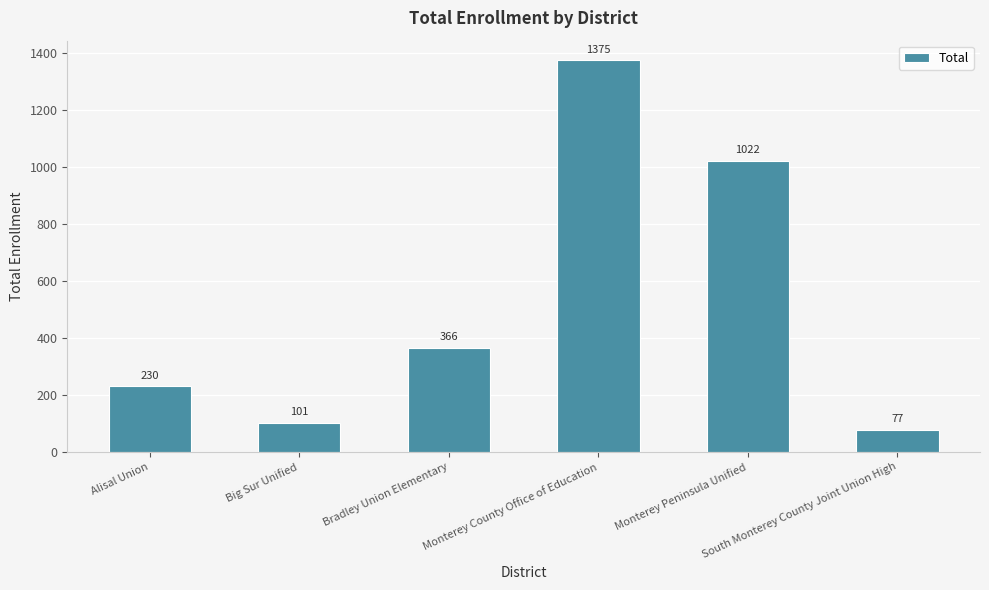

Reading right to left, extract all data points from this chart.

South Monterey County Joint Union High=77	Monterey Peninsula Unified=1022	Monterey County Office of Education=1375	Bradley Union Elementary=366	Big Sur Unified=101	Alisal Union=230